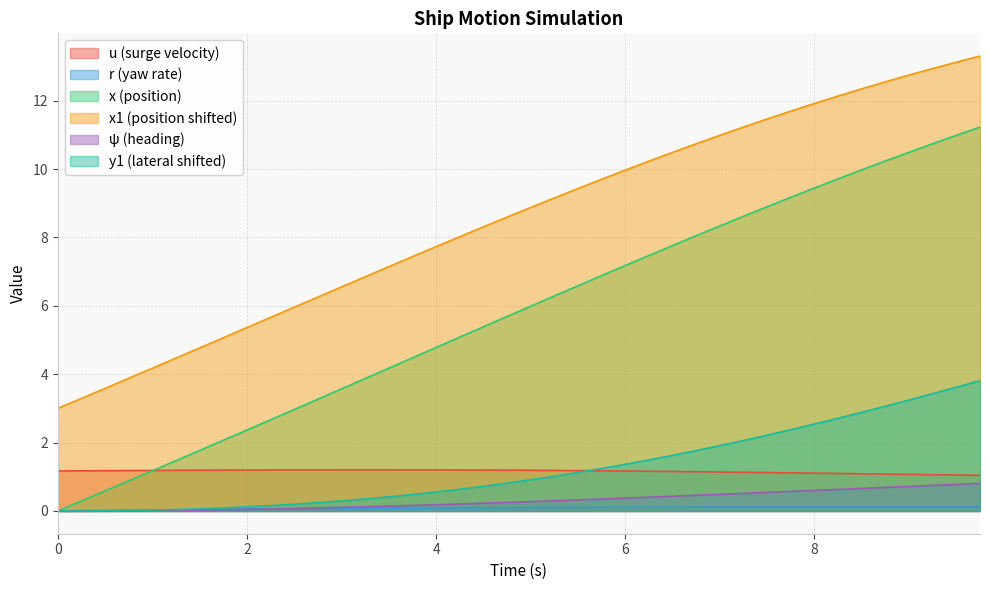

At which label does x reach its peak?

9.75